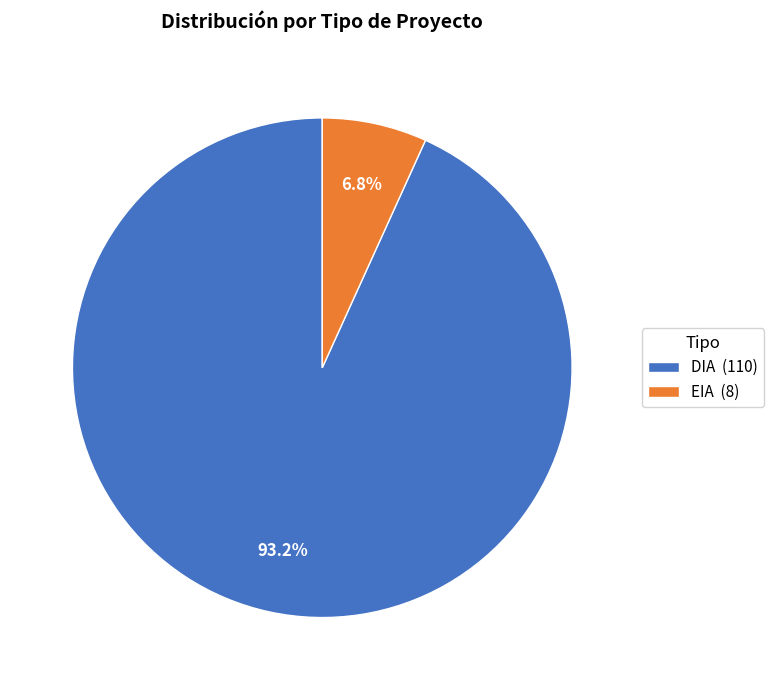

Which slice represents more than half of the pie?

DIA